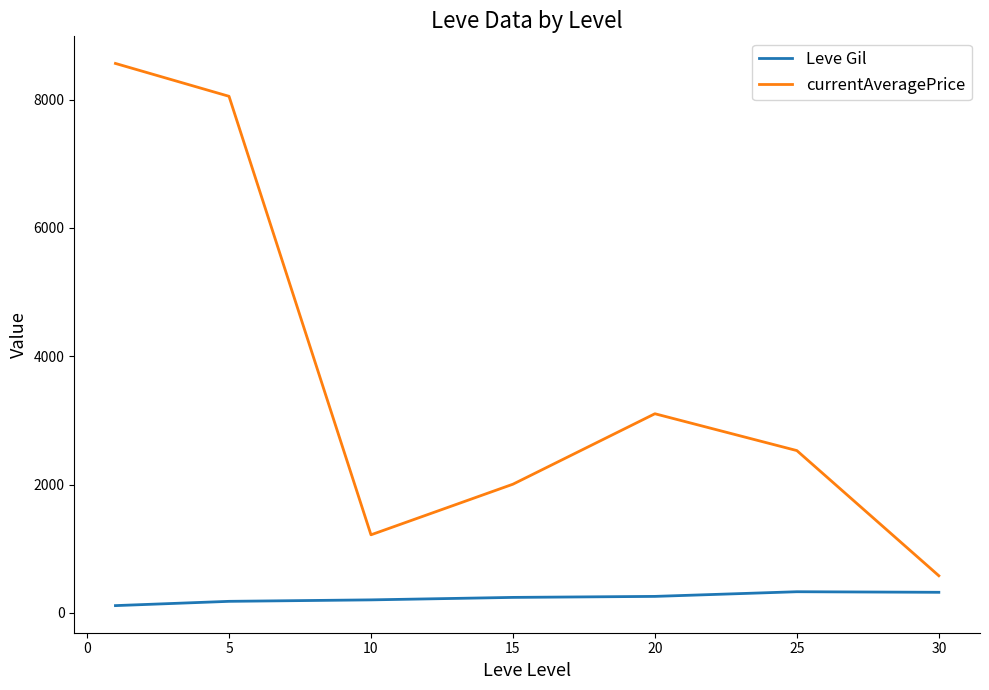

True or false: currentAveragePrice and Leve Gil cross at least once.

False